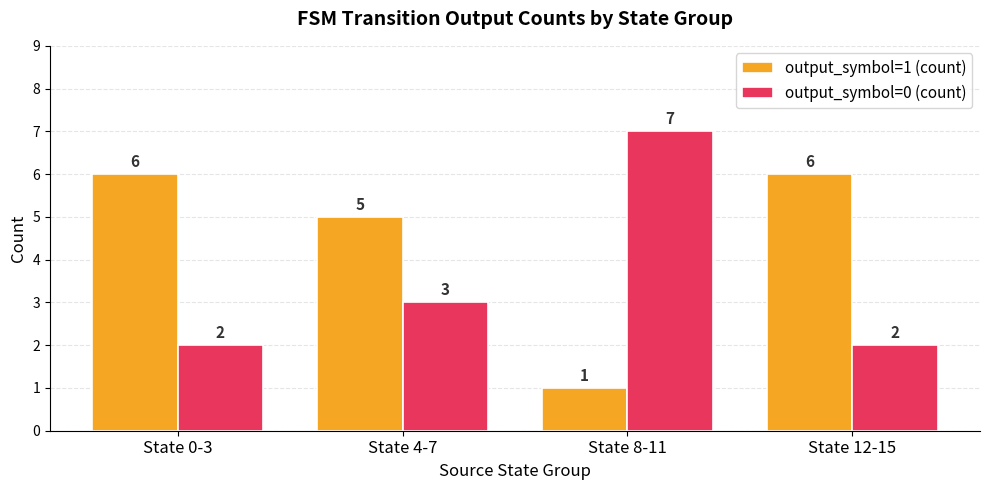

Does the chart contain any negative values?

No